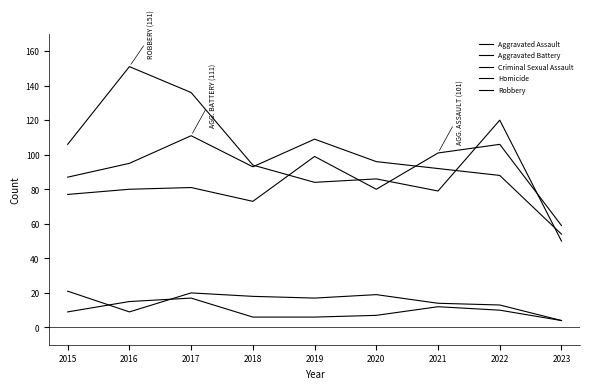

Reading left to right, what are all the values shown in this chart?

Aggravated Assault: 2015=77	2016=80	2017=81	2018=73	2019=99	2020=80	2021=101	2022=106	2023=59
Aggravated Battery: 2015=87	2016=95	2017=111	2018=93	2019=109	2020=96	2021=92	2022=88	2023=54
Criminal Sexual Assault: 2015=21	2016=9	2017=20	2018=18	2019=17	2020=19	2021=14	2022=13	2023=4
Homicide: 2015=9	2016=15	2017=17	2018=6	2019=6	2020=7	2021=12	2022=10	2023=4
Robbery: 2015=106	2016=151	2017=136	2018=94	2019=84	2020=86	2021=79	2022=120	2023=50